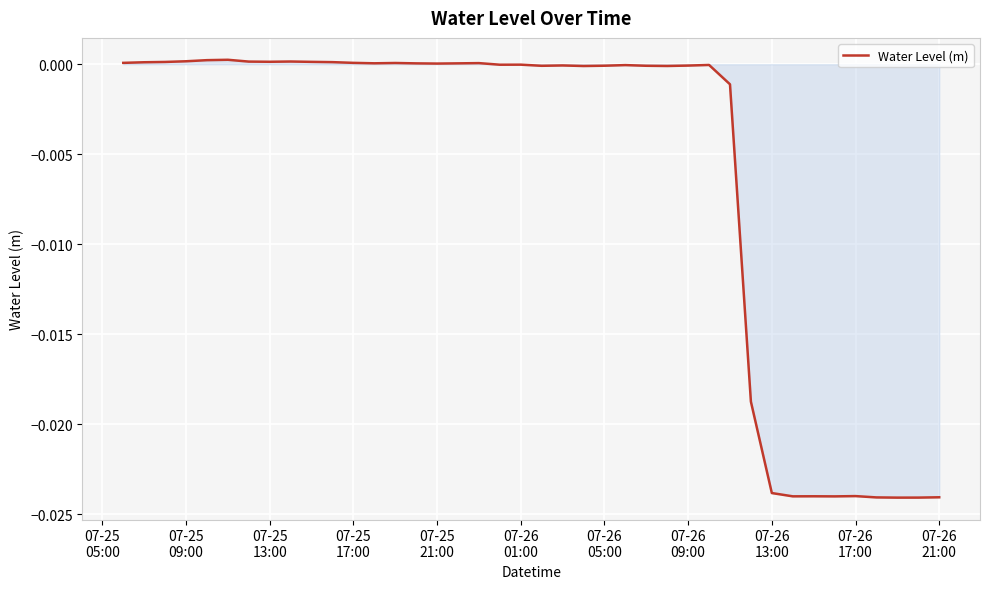

How many lines are shown in the chart?

1